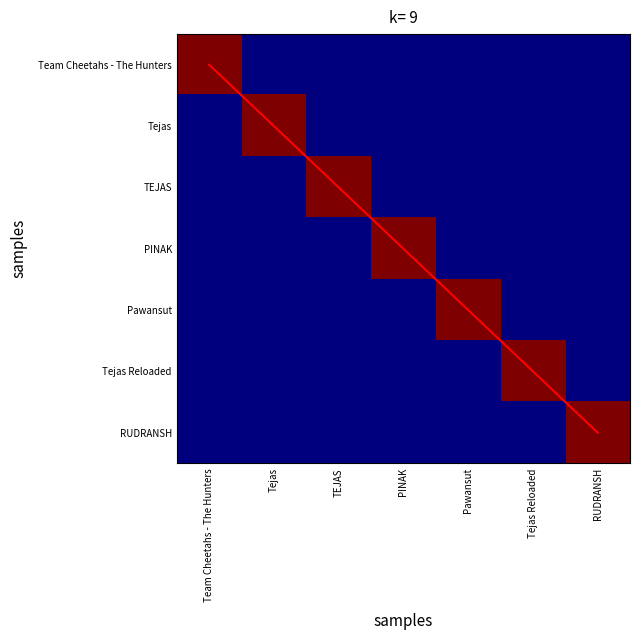

Rank the series by their maximum value, from highest to lowest.

diagonal, Team Cheetahs - The Hunters, Tejas, TEJAS, PINAK, Pawansut, Tejas Reloaded, RUDRANSH